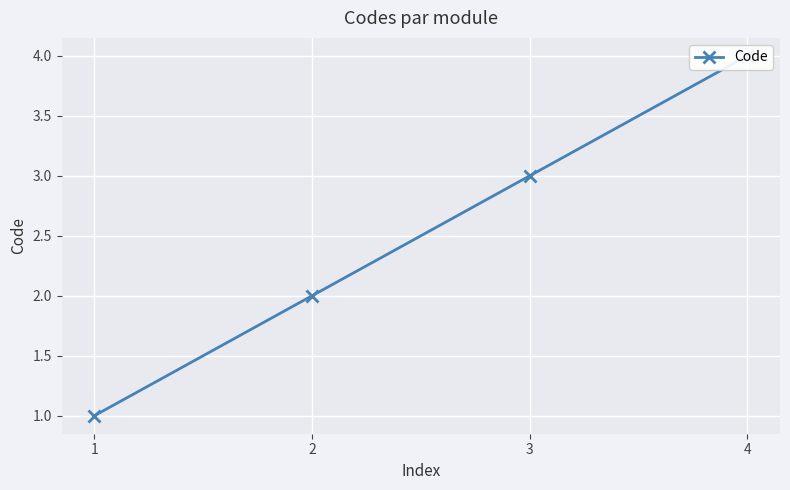

True or false: the data shows 2 at 4.

False